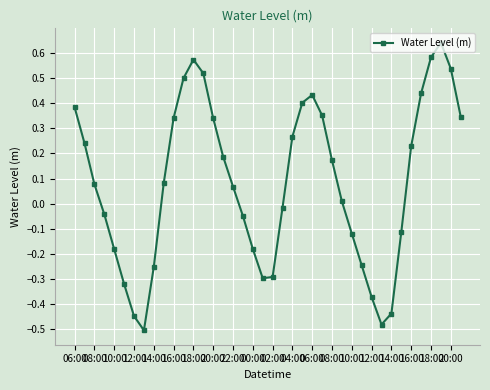

True or false: there are more than 0 points higher than both neighbors.

True